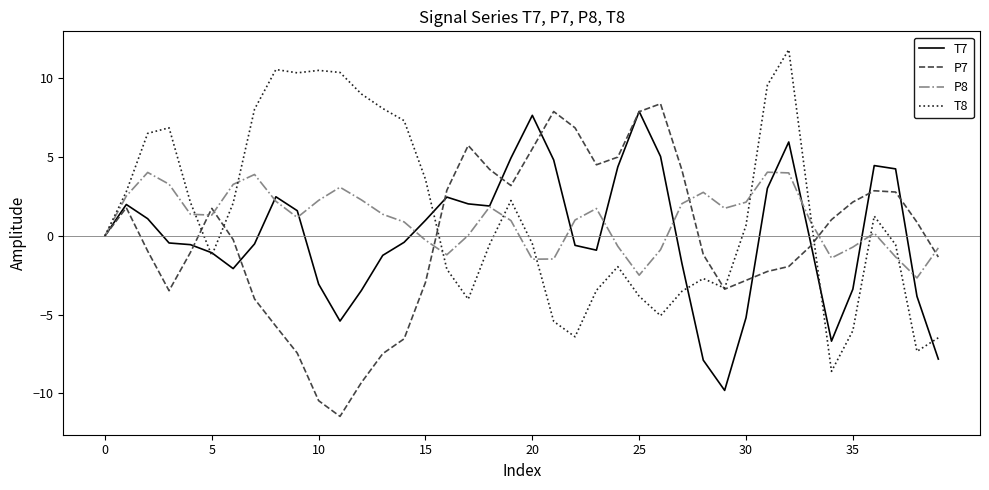

What are all the series names shown in the legend?

T7, P7, P8, T8